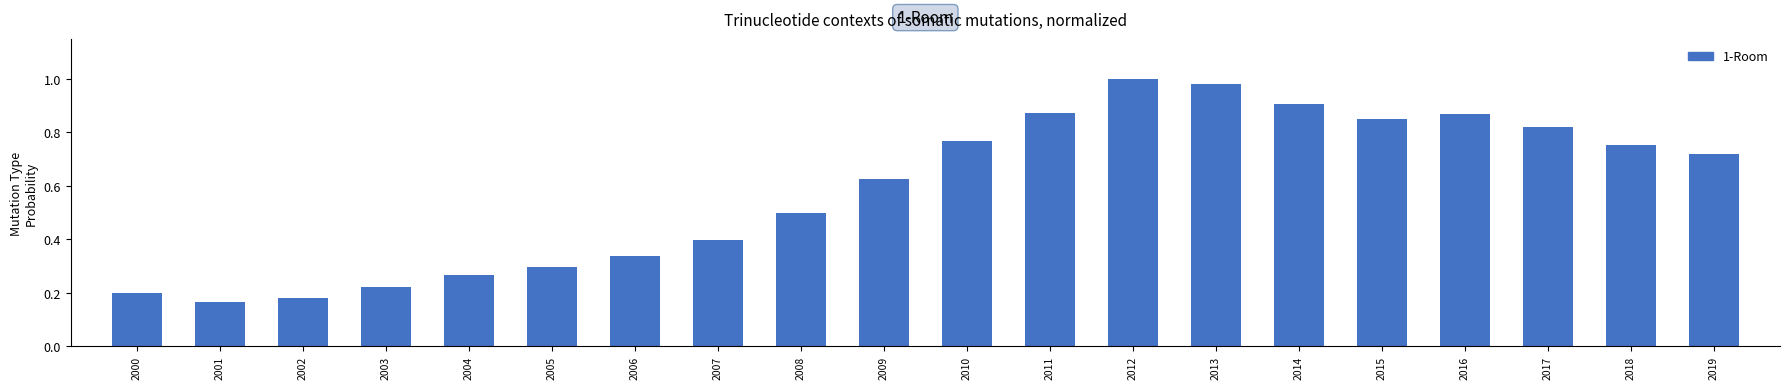

True or false: the data shows 0.3 at 2013.

False